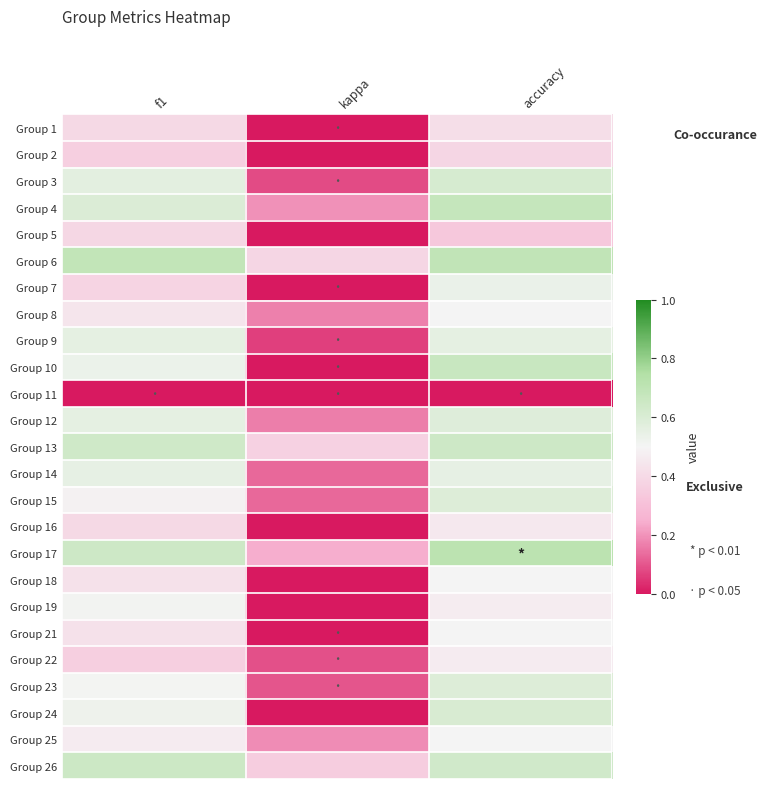

What is the total value across all series at kappa?

2.1